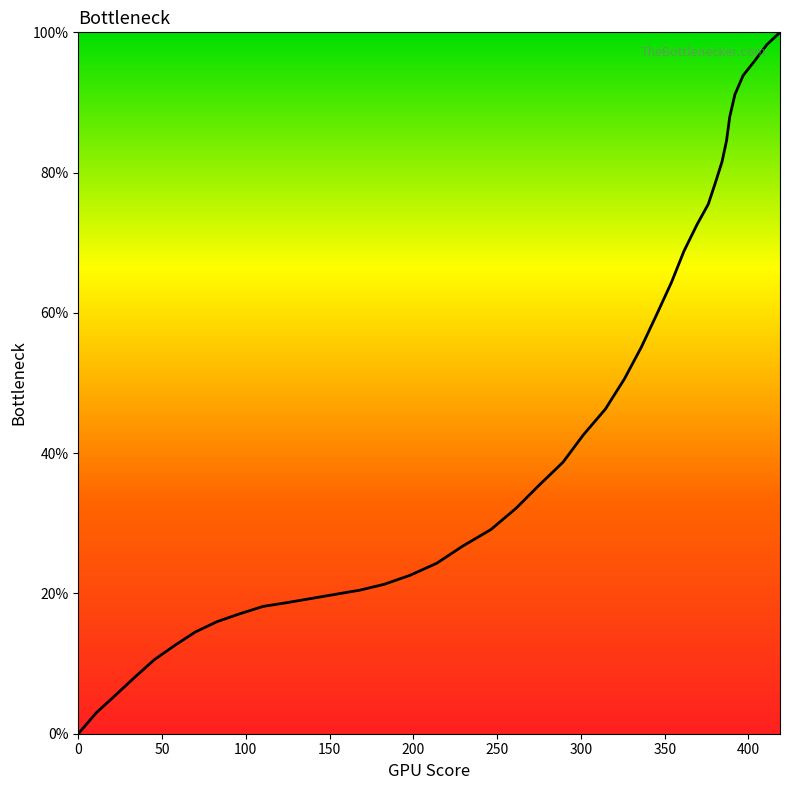

What is the greatest value displayed?

100.0